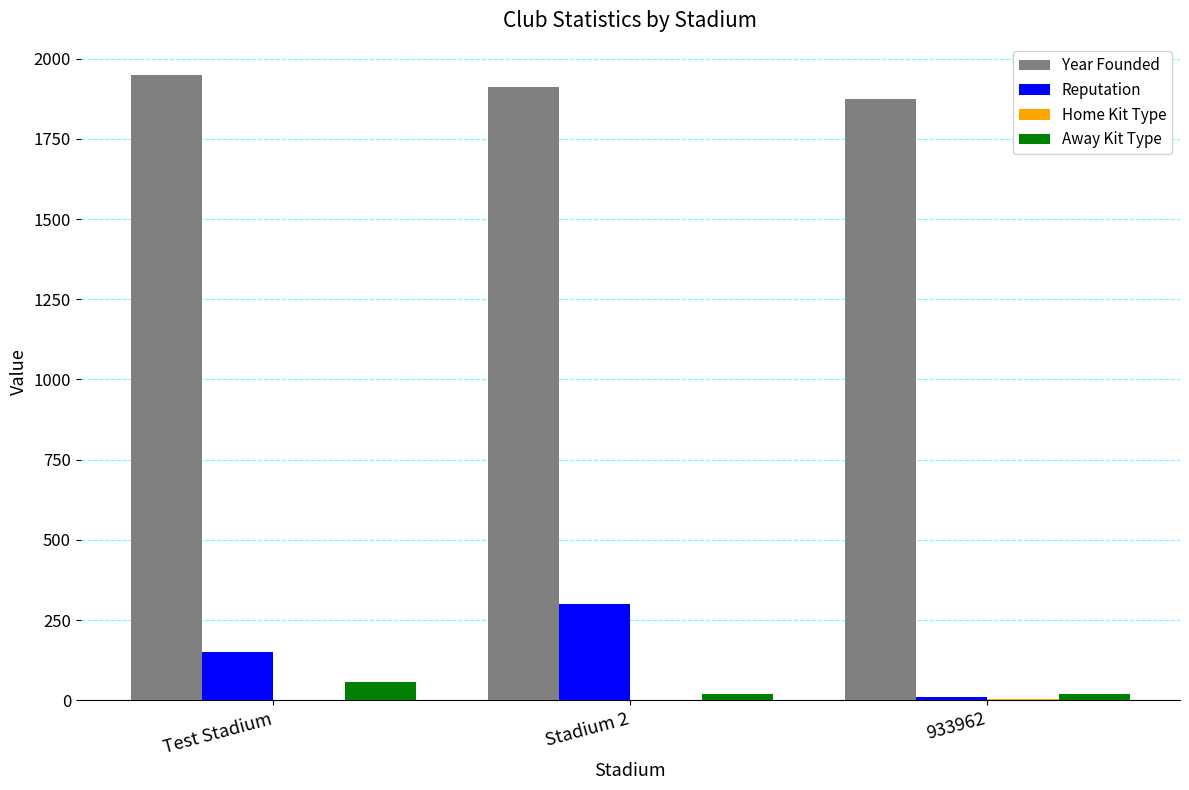

The value of Year Founded at 933962 is 2727. True or false?

False